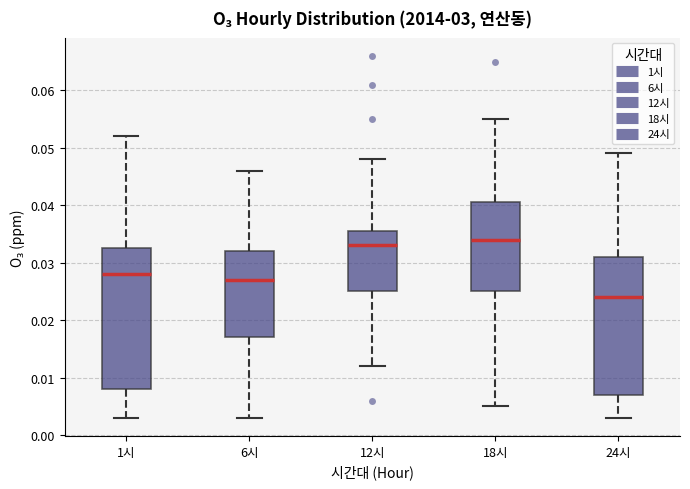

Reading left to right, read every box against the y-axis: the position of its median line, the range the box covers, and the ends of its whiskers. The values are not printed on the chart, so give them approximately, as read against the axis.

1시: median 0.028, box 0.008 to 0.033, whiskers 0.003 to 0.052
6시: median 0.027, box 0.017 to 0.032, whiskers 0.003 to 0.046
12시: median 0.033, box 0.025 to 0.036, whiskers 0.012 to 0.048
18시: median 0.034, box 0.025 to 0.041, whiskers 0.005 to 0.055
24시: median 0.024, box 0.007 to 0.031, whiskers 0.003 to 0.049